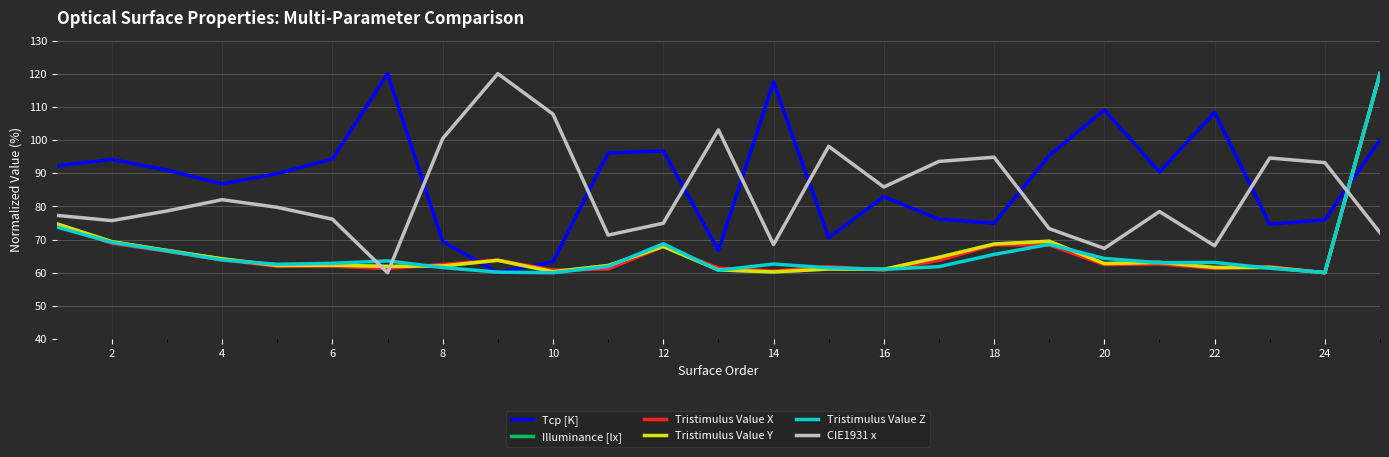

What is the difference between the maximum and second lowest values in the Tristimulus Value Y series?

59.7